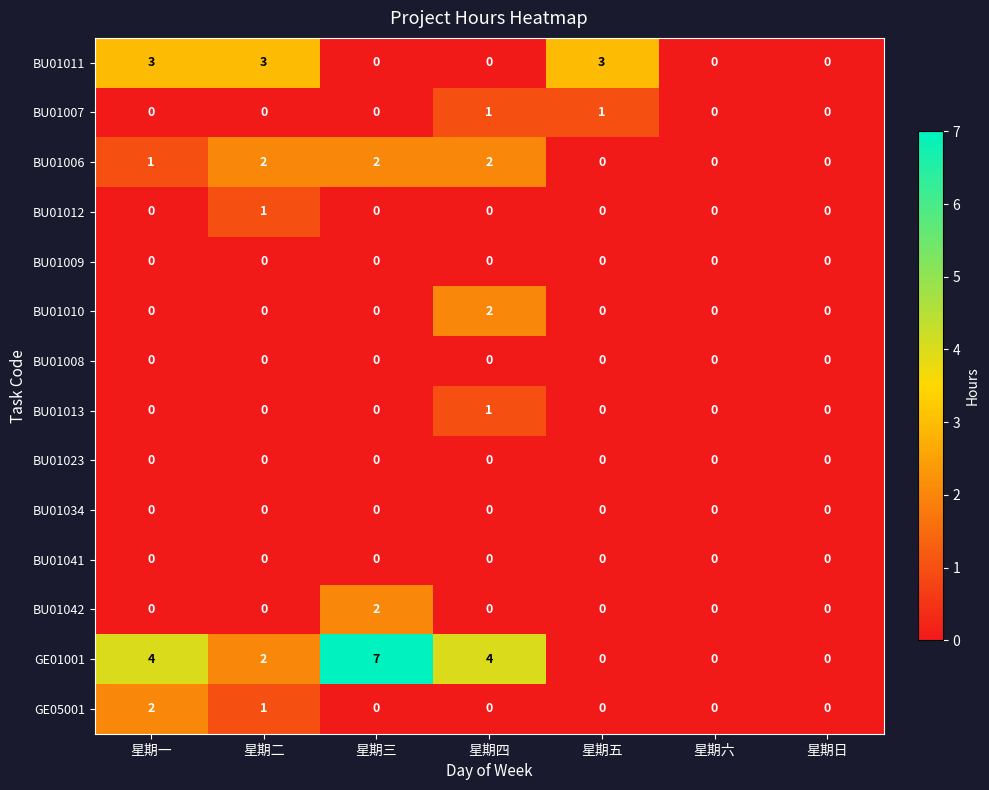

What is the spread (max minus min) of values at 星期一?

4